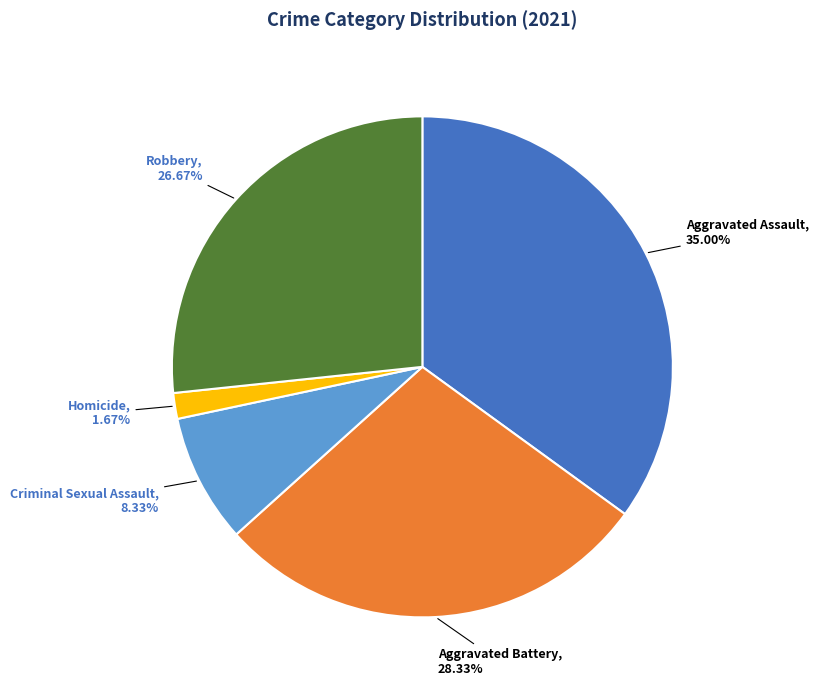

Is there a majority slice in this chart?

No